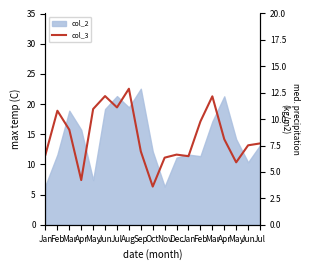

List the labels in order of value, largest first.

Aug, Jun, Mar, Jul, May, Feb, Feb, Mar, Apr, Jul, Jun, Sep, Dec, Jan, Jan, Nov, May, Apr, Oct